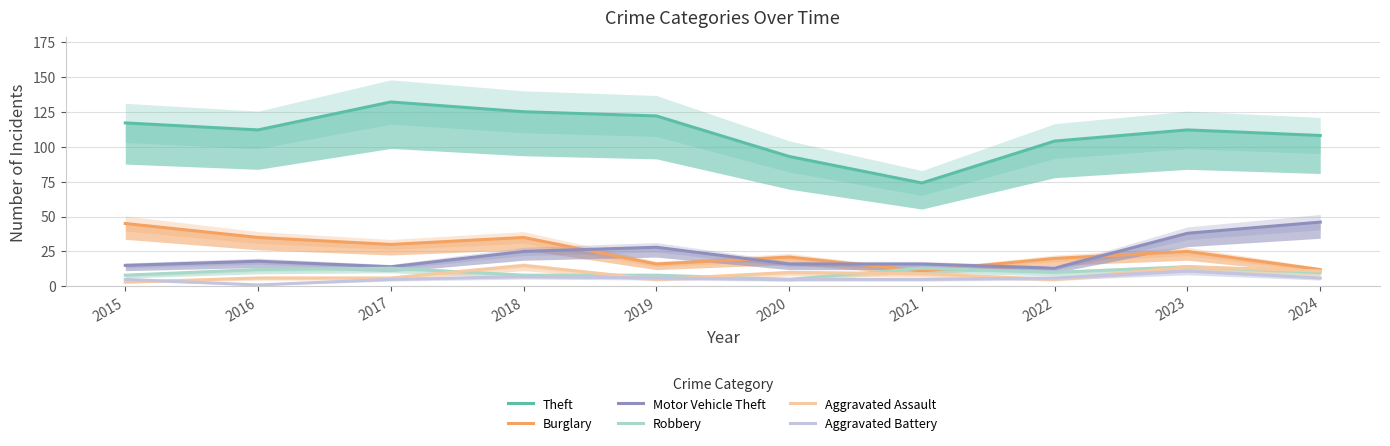

Read the Motor Vehicle Theft value at 2023.

38